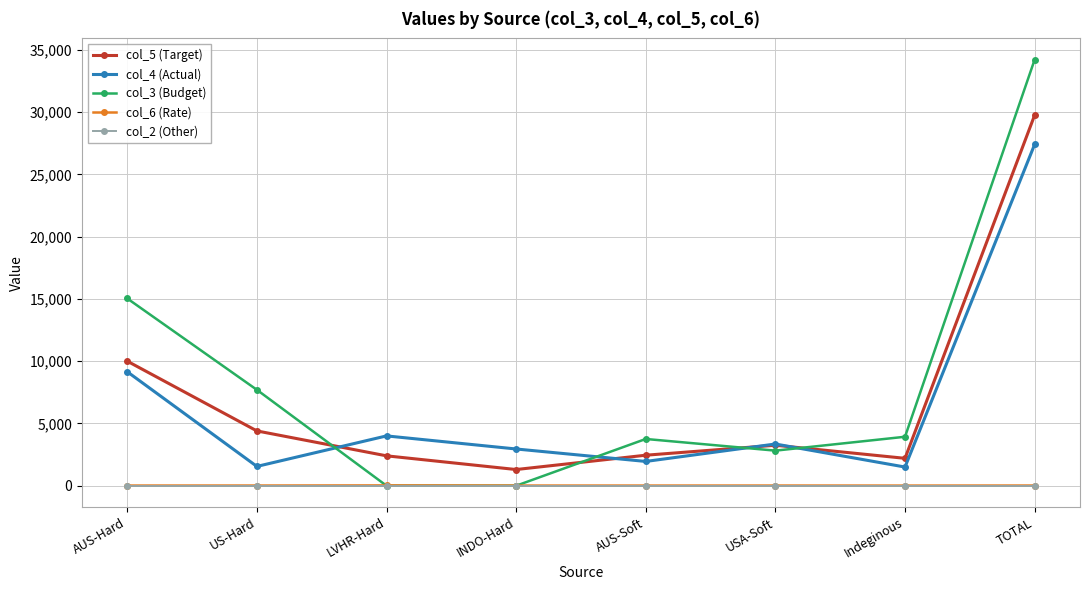

What is the label of the 8th point from the left?

TOTAL